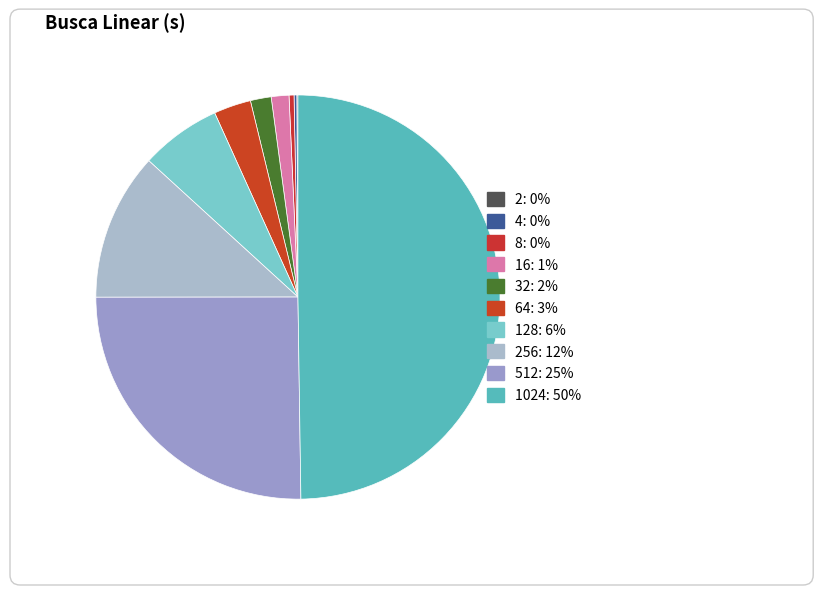

True or false: 128 accounts for 6% of the total.

True